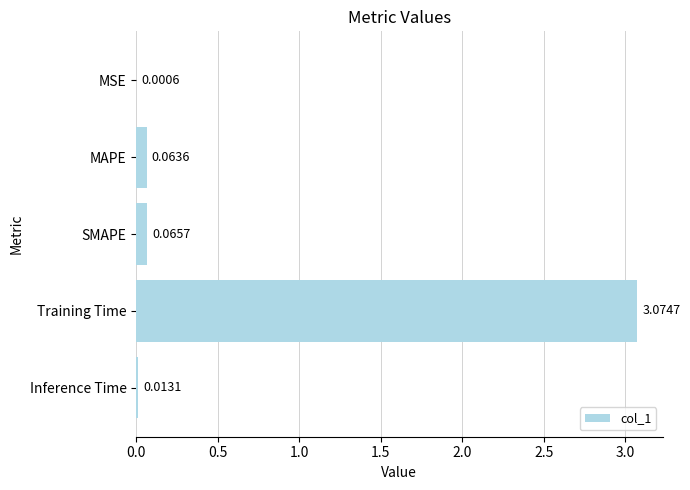

Which category has the highest value across all series?

Training Time